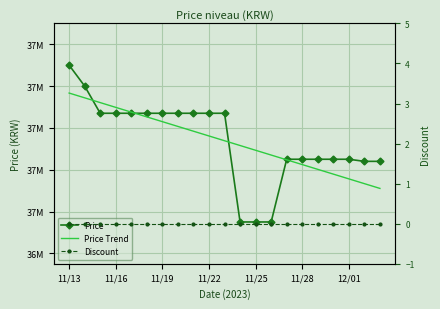

Which has a higher value, 8 or 11/13?

11/13